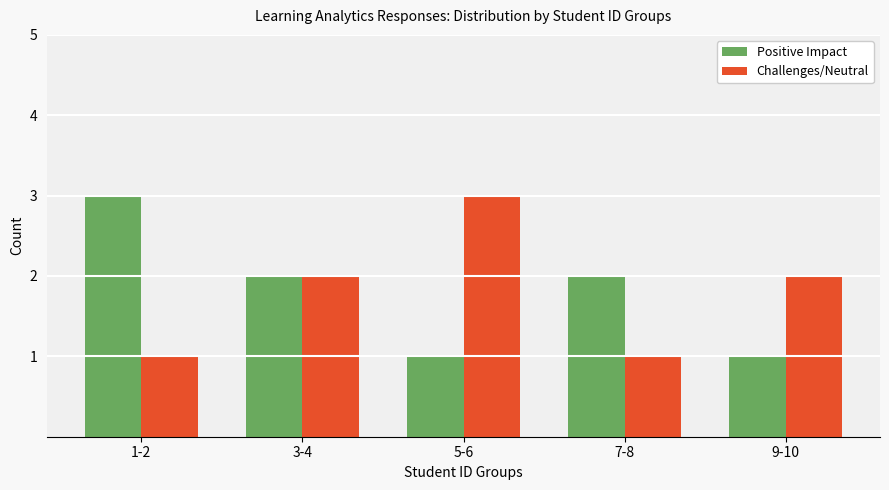

Is the value of Challenges/Neutral at 7-8 greater than the value of Positive Impact at 7-8?

No